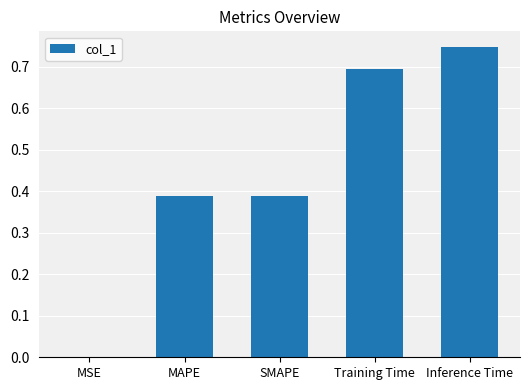

True or false: the data shows 0.6 at SMAPE.

False